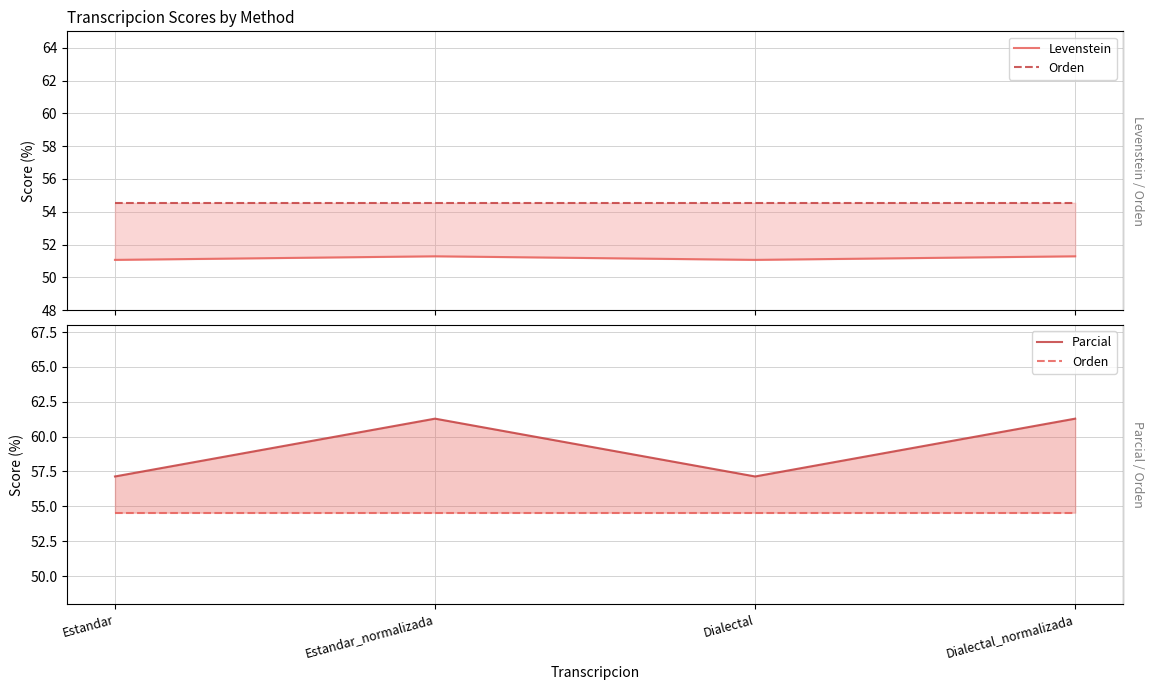

Rank the series at Dialectal from highest to lowest value.

Parcial, Orden, Levenstein